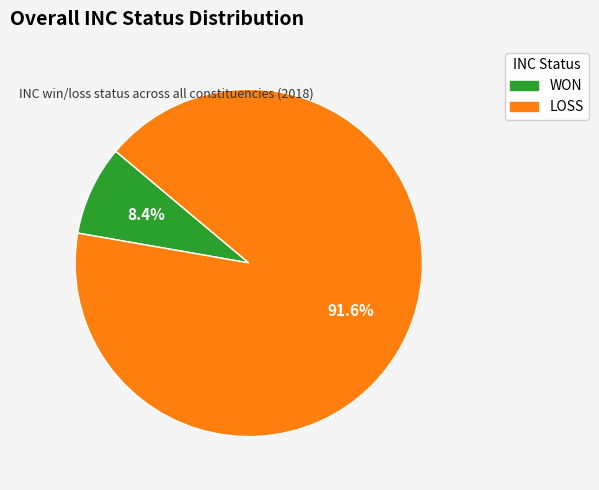

Which slice is the smallest?

WON